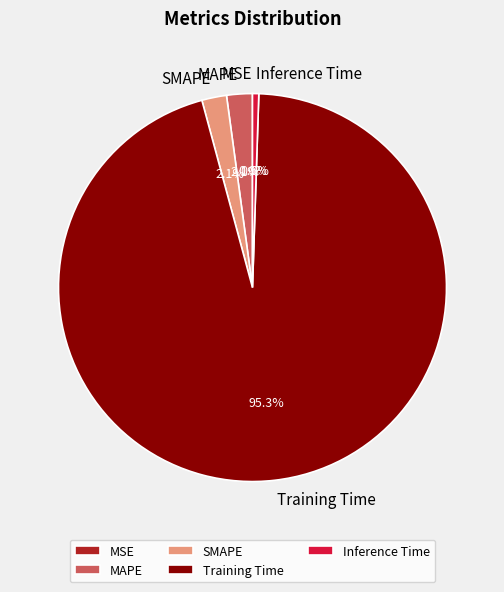

Which category has the biggest portion of the pie?

Training Time